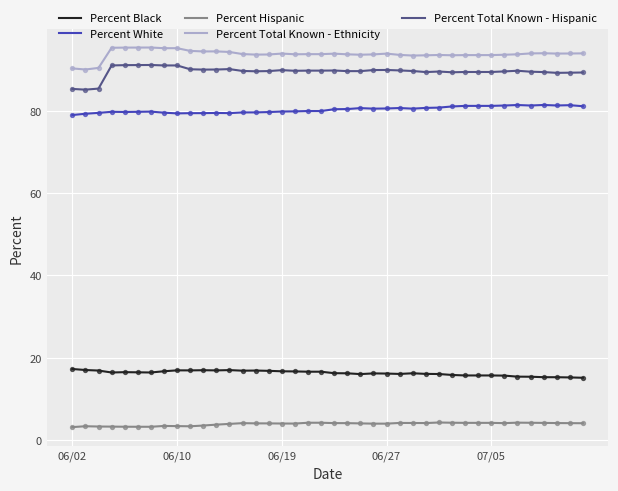

What is the minimum value shown in the chart?

3.2